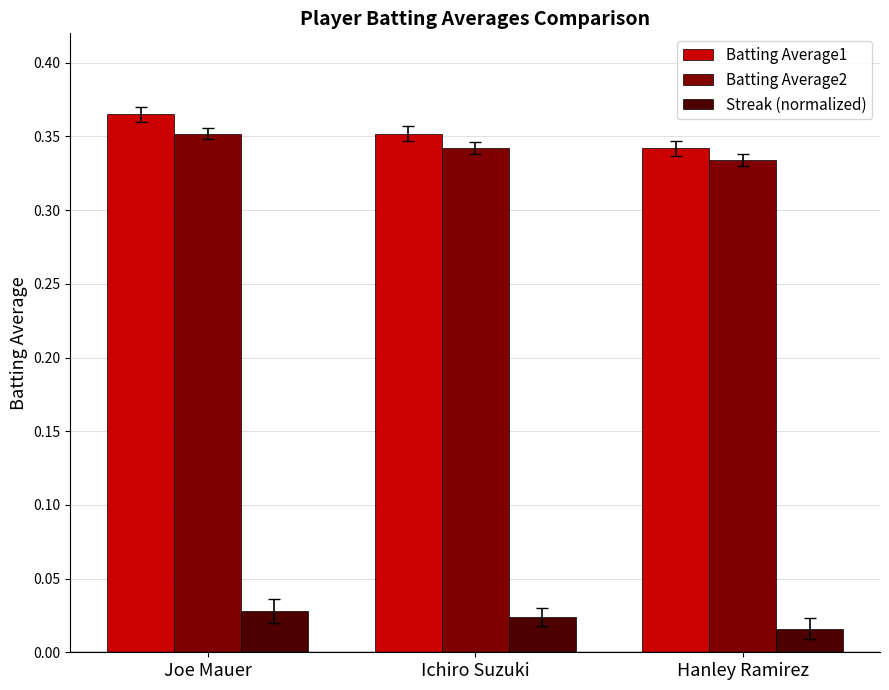

What is the total value across all series at Hanley Ramirez?

0.7